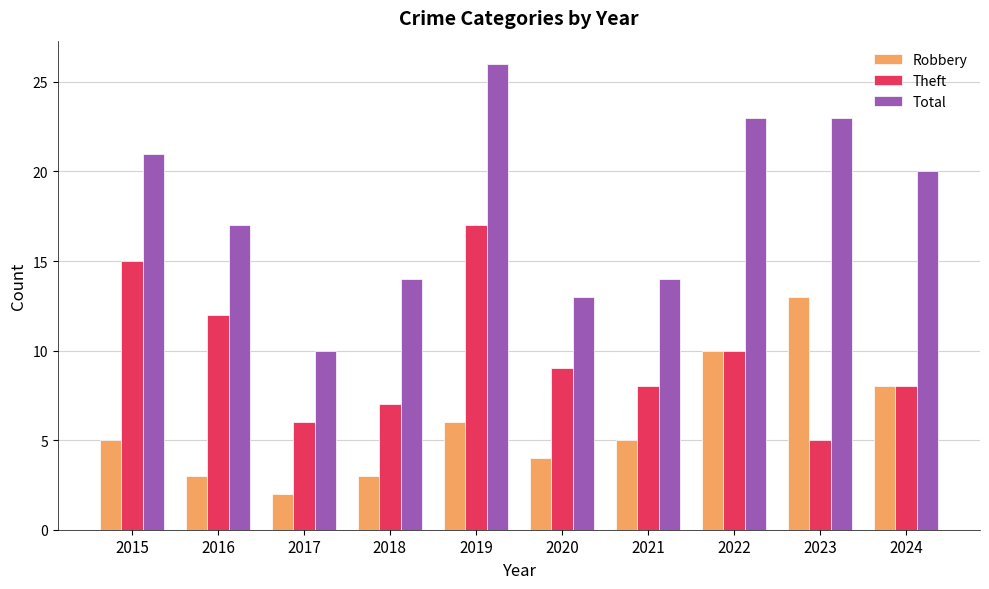

The value of Robbery at 2017 is 2. True or false?

True